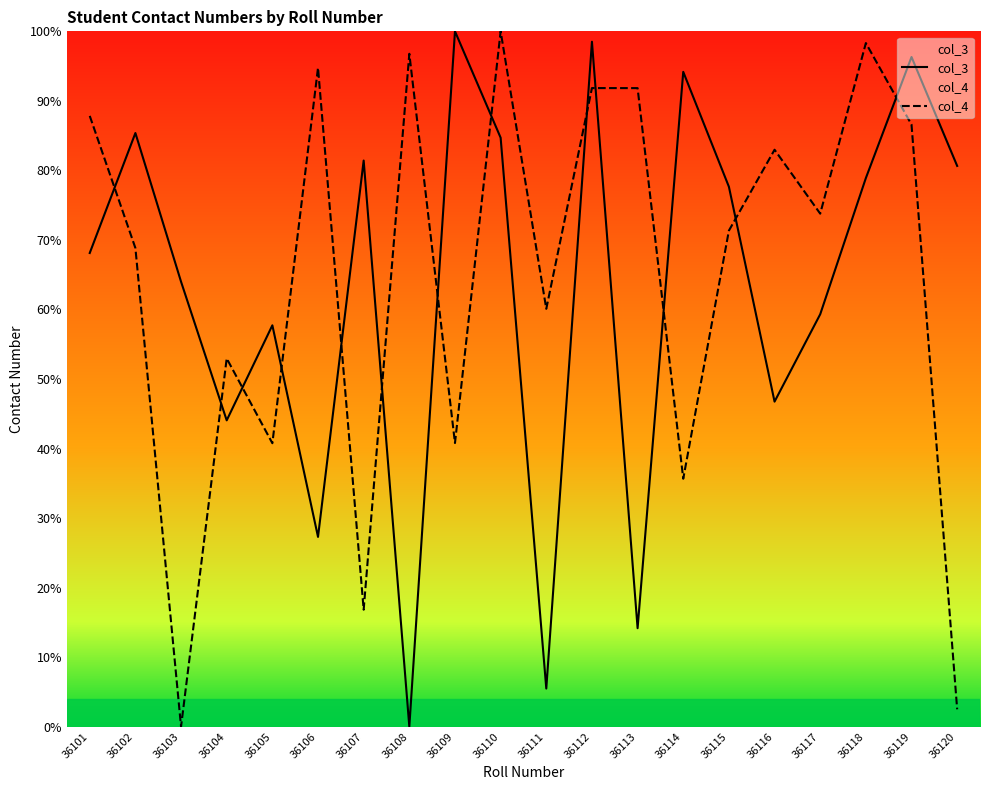

What is the total value across all series at 36101?

156.0